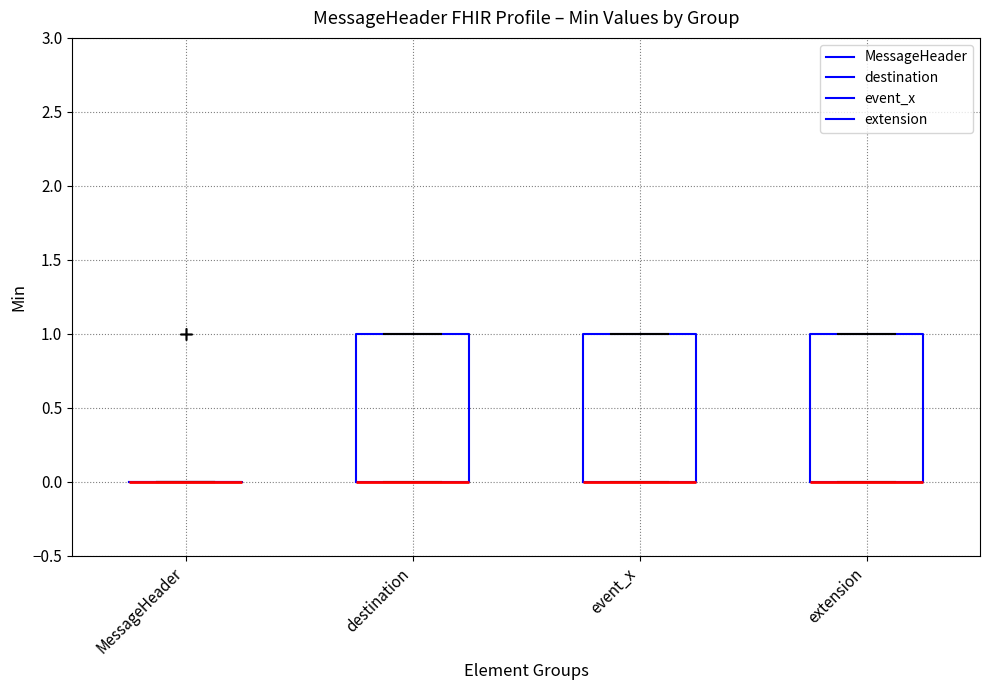

Where is the lower edge of the box for event_x on the y-axis? The values are not printed on the chart, so give them approximately, as read against the axis.

0